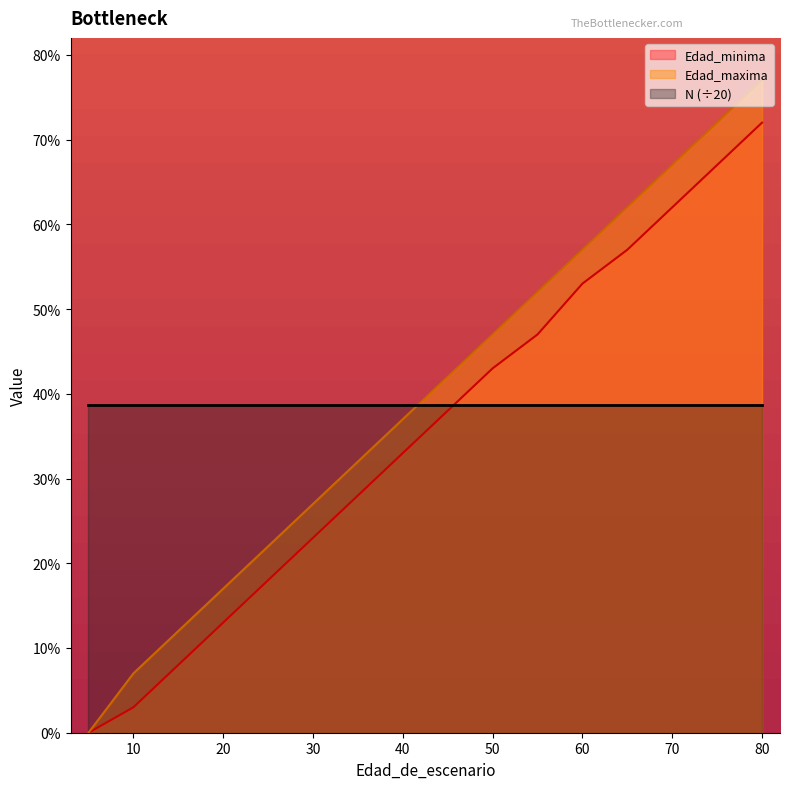

At which label is Edad_minima closest to 36?

45